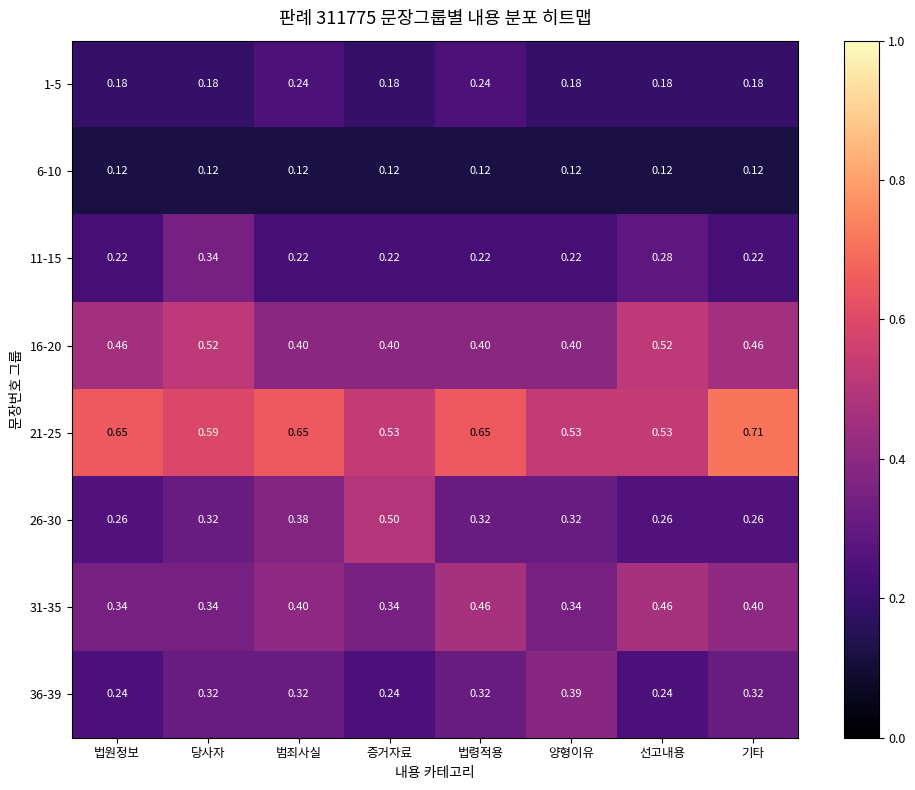

Rank the series by their maximum value, from lowest to highest.

6-10, 1-5, 11-15, 36-39, 31-35, 26-30, 16-20, 21-25